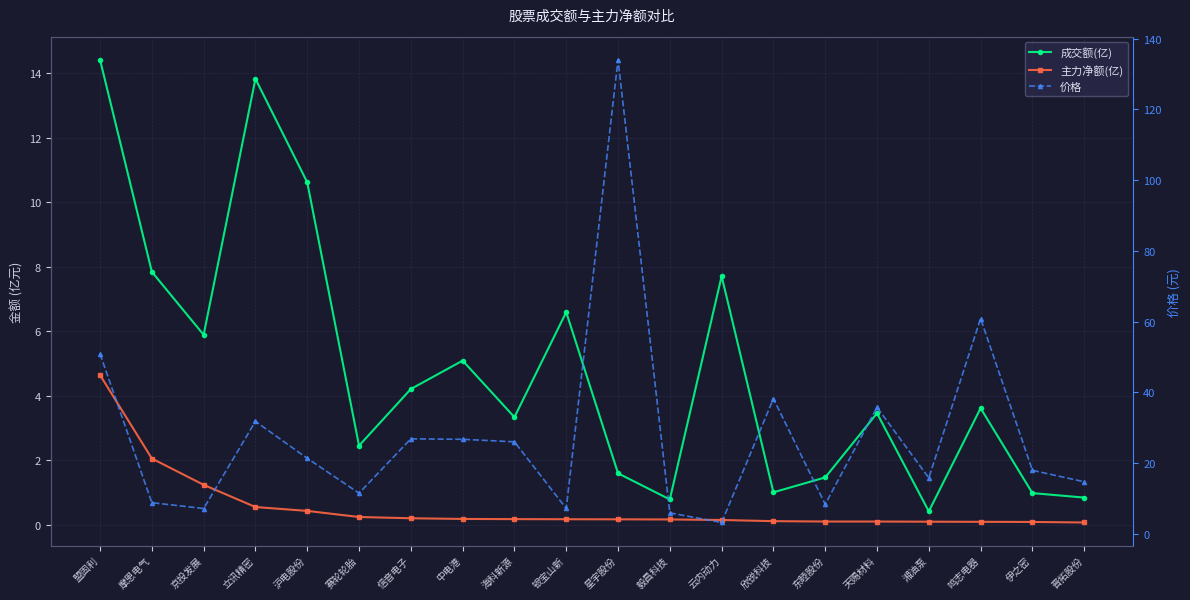

What is the difference between the 主力净额(亿) values at 鸣志电器 and 赛轮轮胎?

0.1